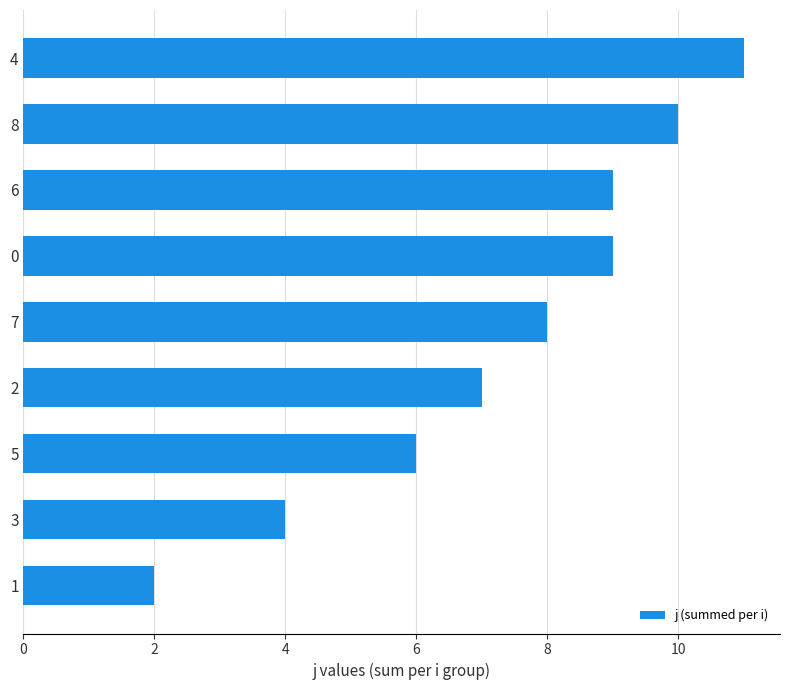

Reading bottom to top, extract all data points from this chart.

1=2	3=4	5=6	2=7	7=8	0=9	6=9	8=10	4=11